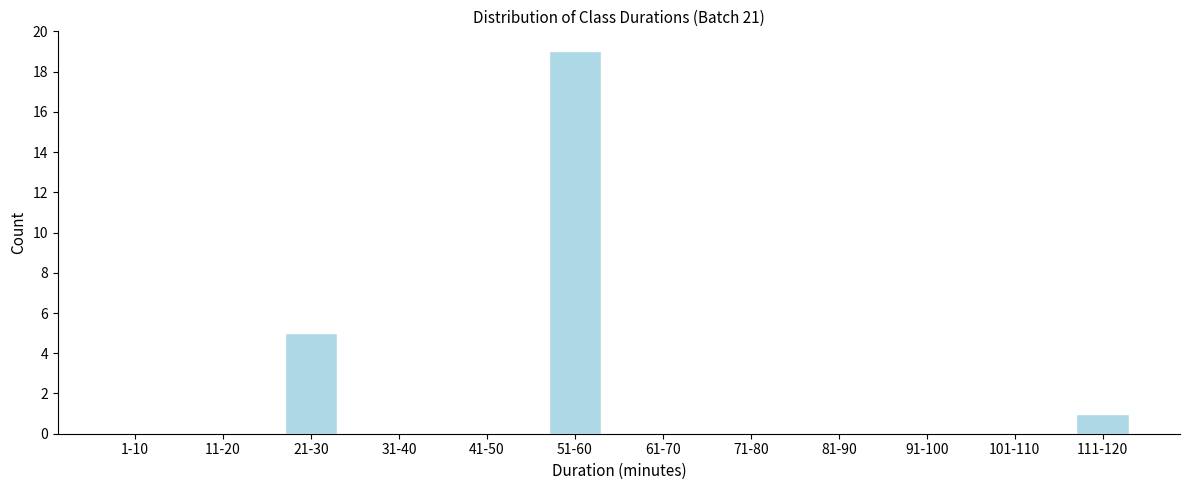

Reading right to left, what are all the values shown in this chart?

111-120=1	101-110=0	91-100=0	81-90=0	71-80=0	61-70=0	51-60=19	41-50=0	31-40=0	21-30=5	11-20=0	1-10=0